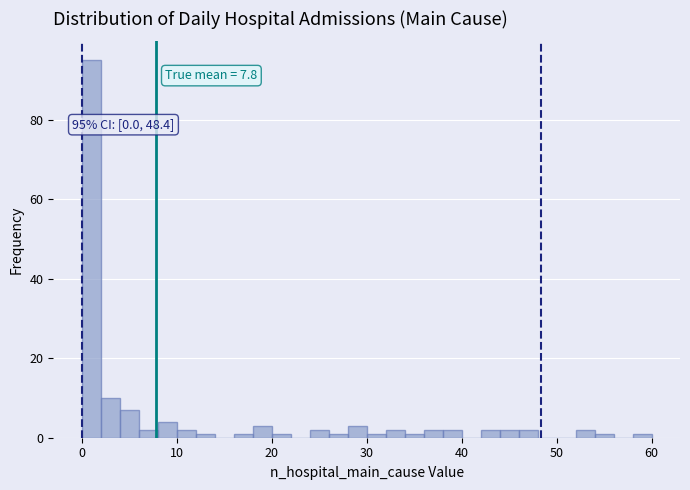

Read against the x-axis, roughly where is the centre of the tallest bar?

1